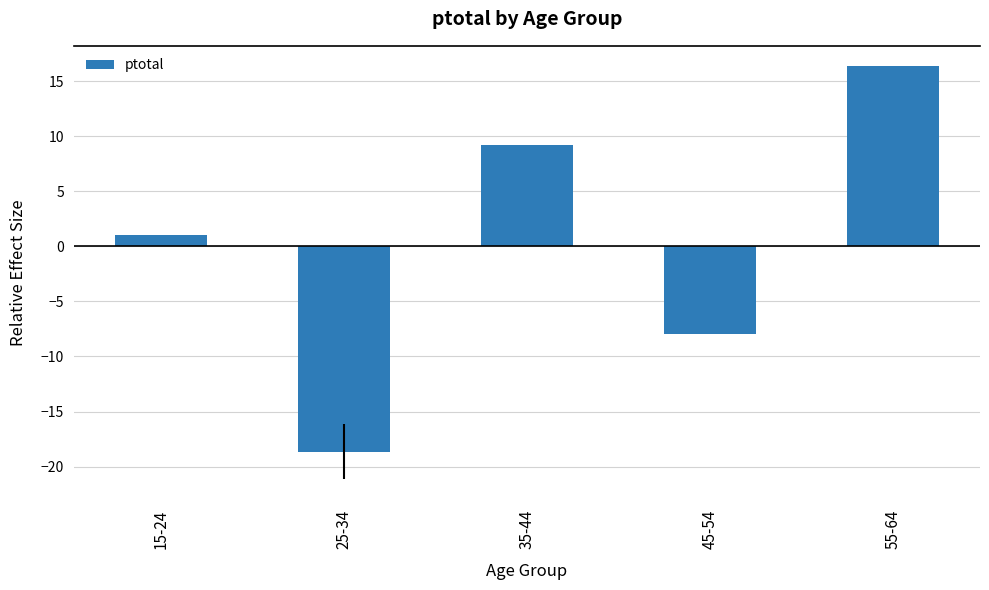

True or false: the data shows 2.1 at 35-44.

False